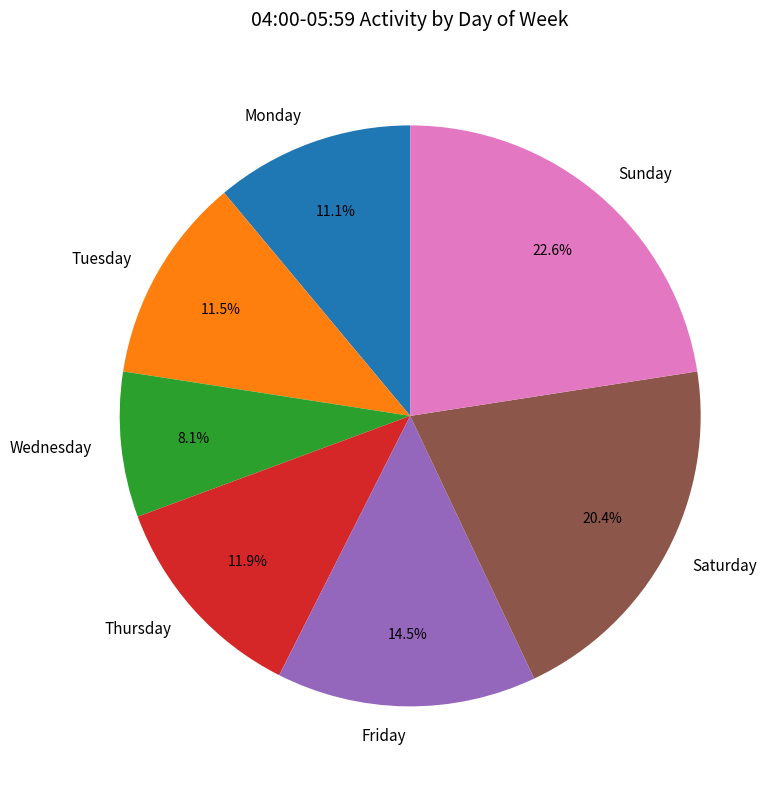

To the nearest percent, what is the difference between the Friday and Tuesday slice percentages?

3%